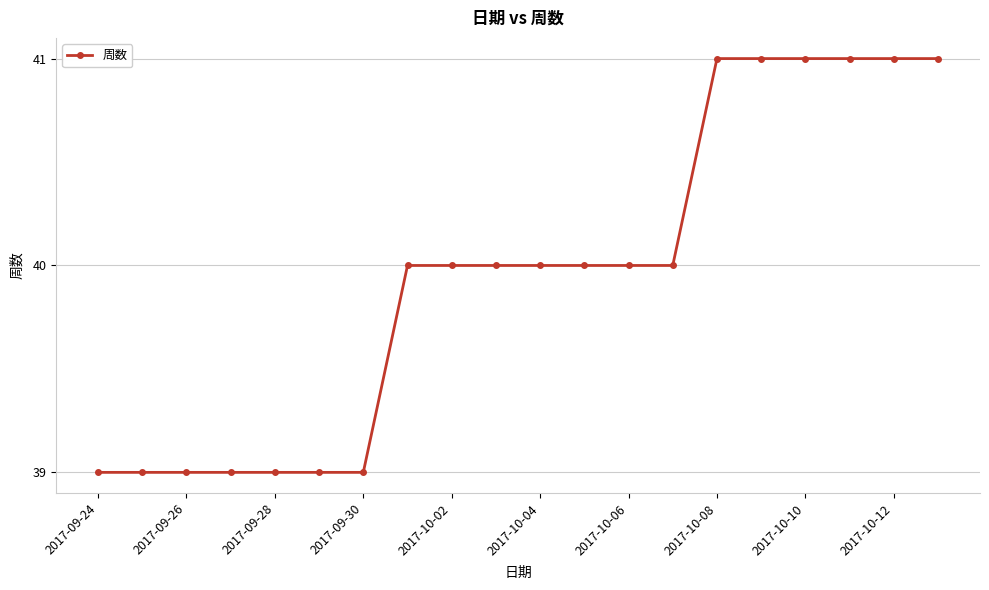

What is the maximum value shown in the chart?

41